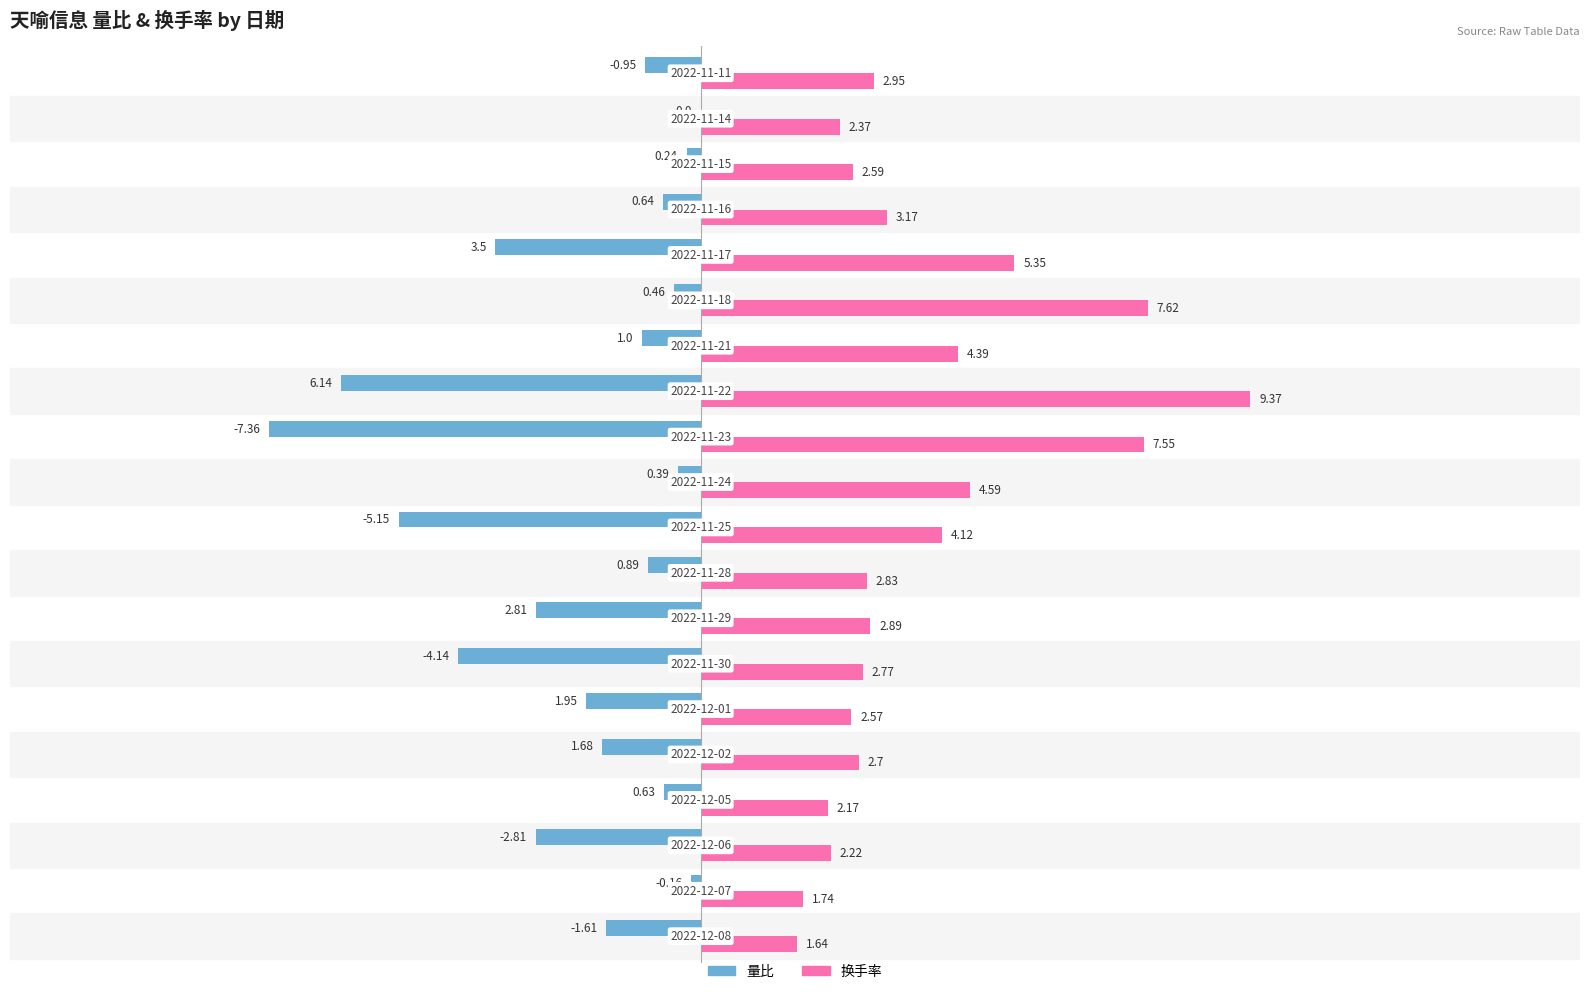

What is the sum of all 换手率 values?

75.6